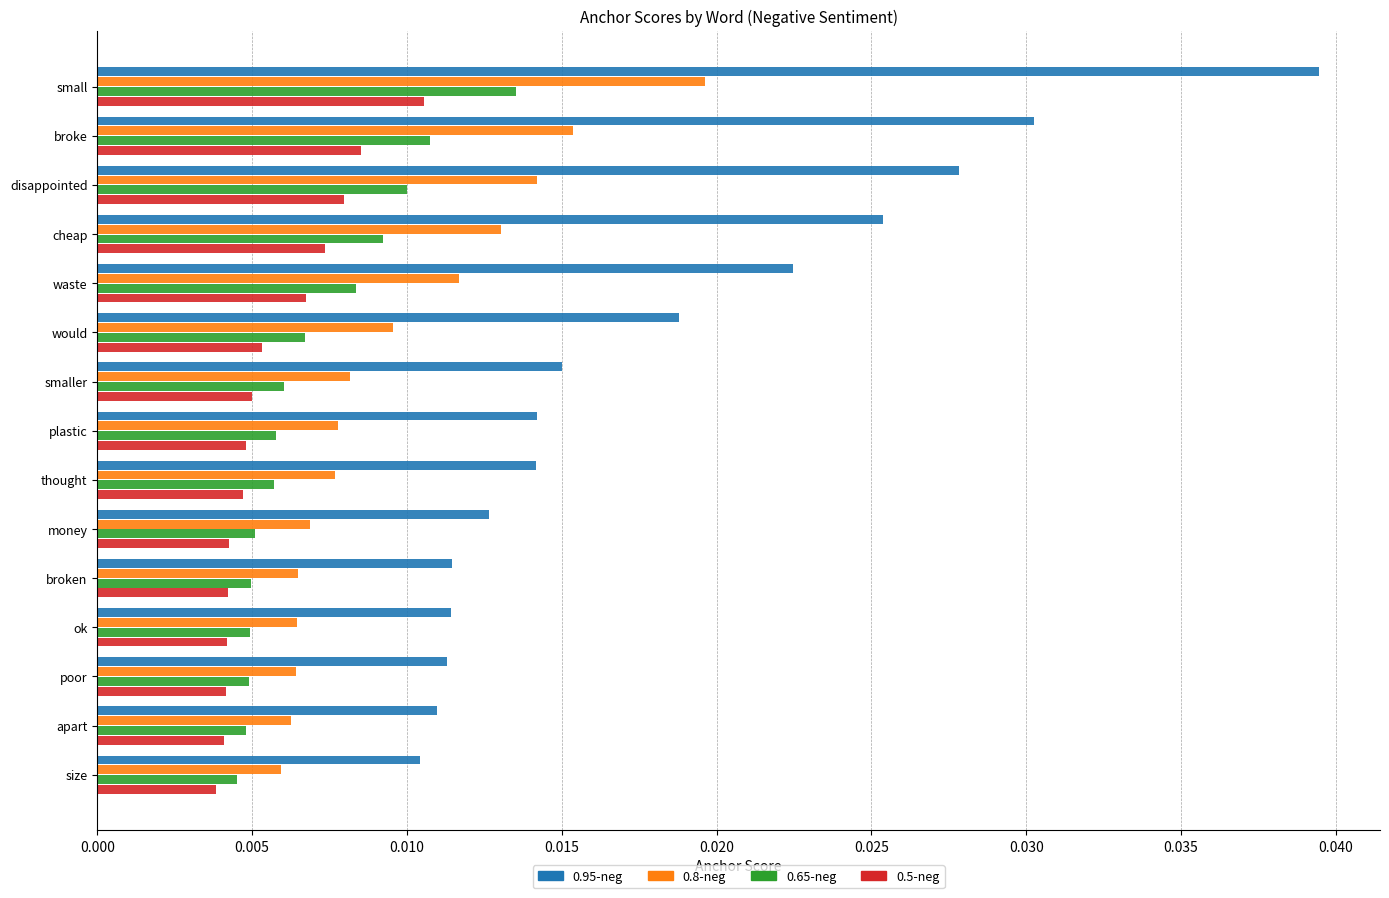

Which series has the widest spread of values?

0.95-neg